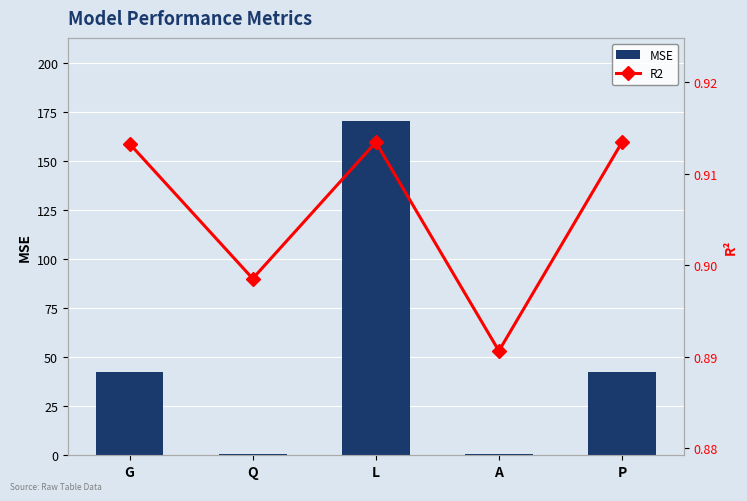

Does the chart contain any negative values?

No